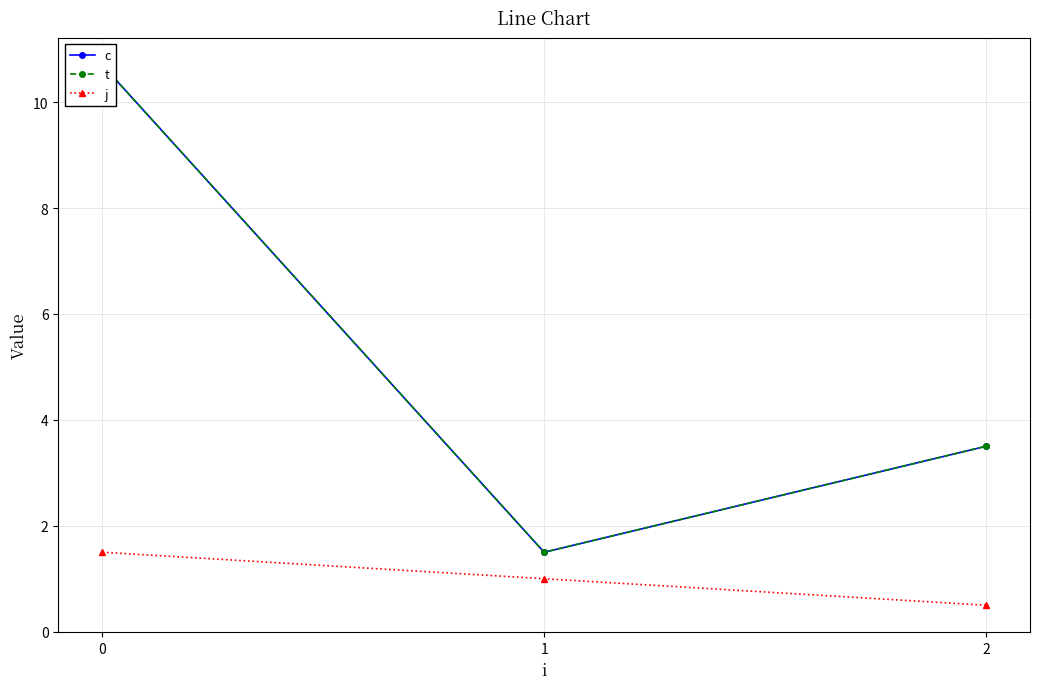

Is the value of c at 0 greater than the value of t at 1?

Yes